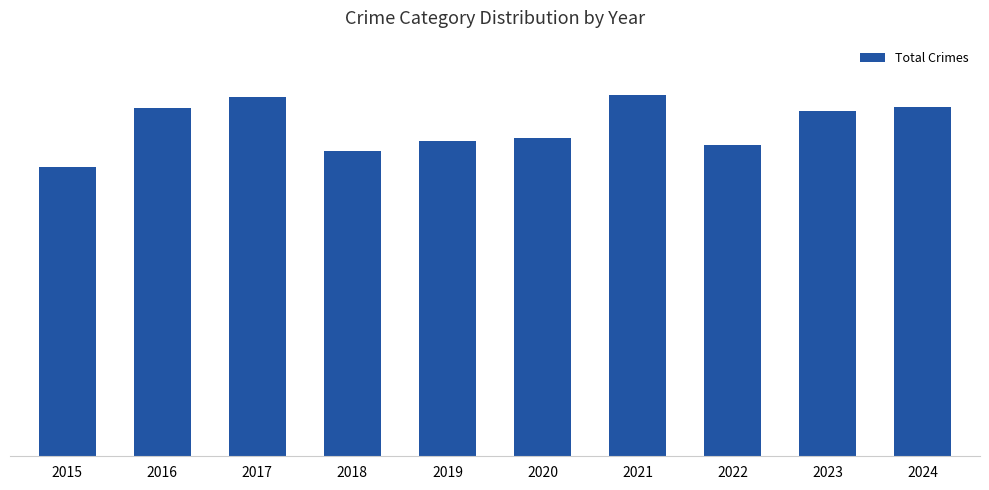

Reading left to right, transcribe all the data shown in this chart.

2015=754	2016=908	2017=936	2018=794	2019=820	2020=828	2021=941	2022=810	2023=898	2024=909